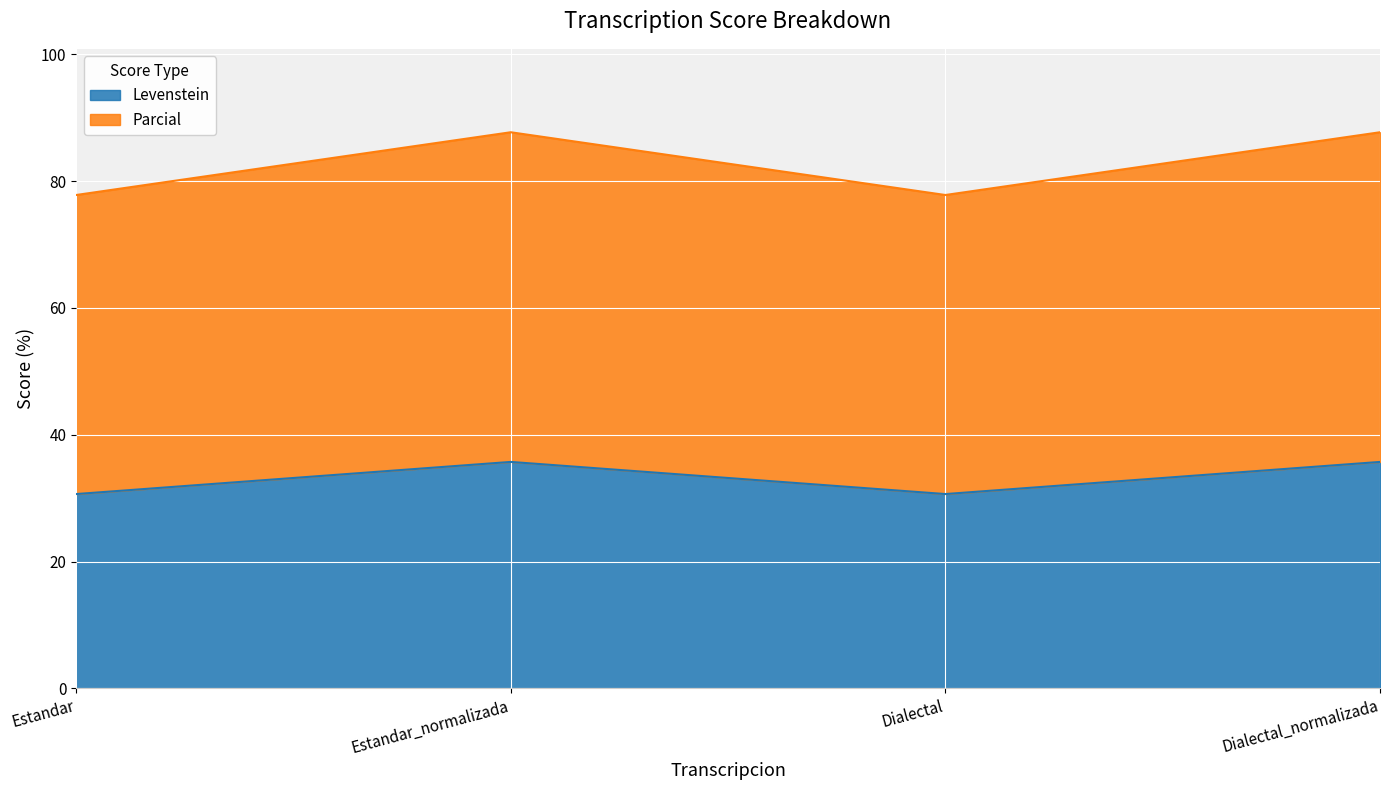

How many Levenstein values are between 30 and 35?

2